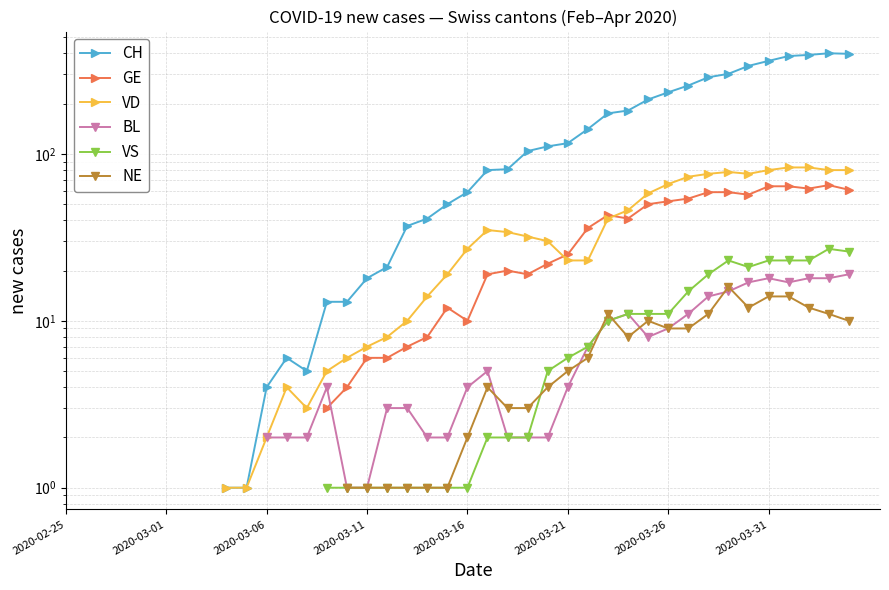

True or false: CH and NE intersect in this chart.

False